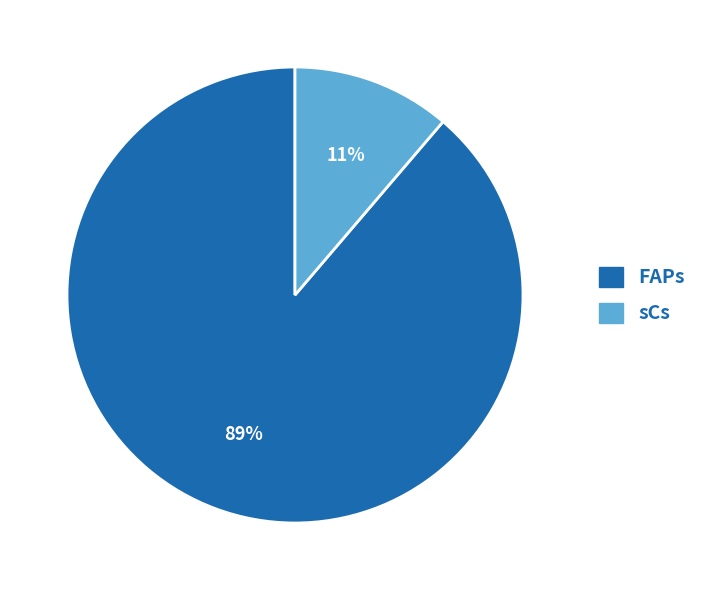

Which category has the biggest portion of the pie?

FAPs